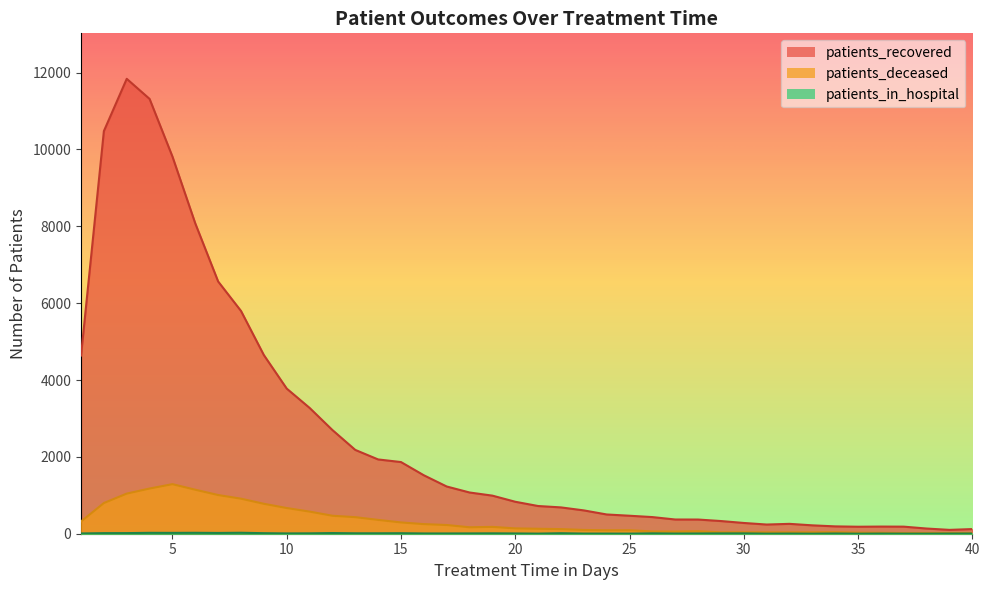

What value does the patients_in_hospital series have at 7?

20